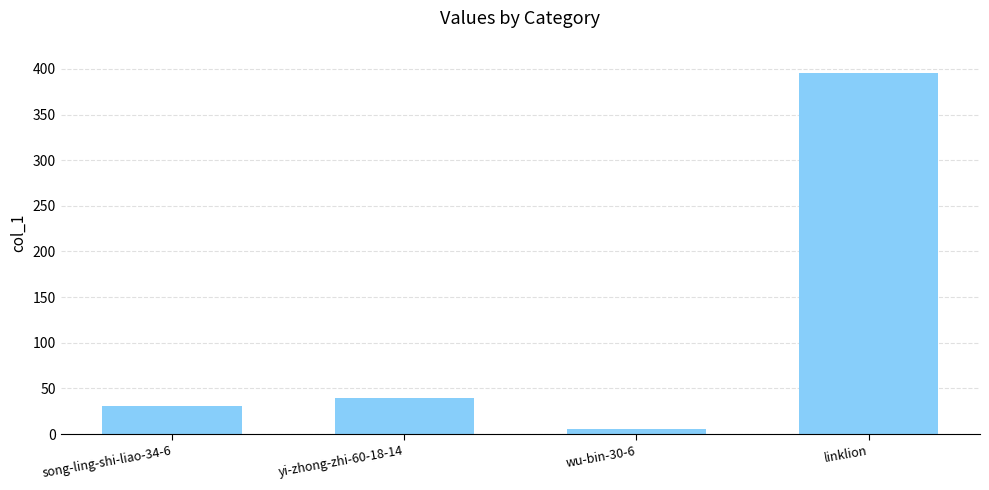

Rank the categories by value from lowest to highest.

wu-bin-30-6, song-ling-shi-liao-34-6, yi-zhong-zhi-60-18-14, linklion